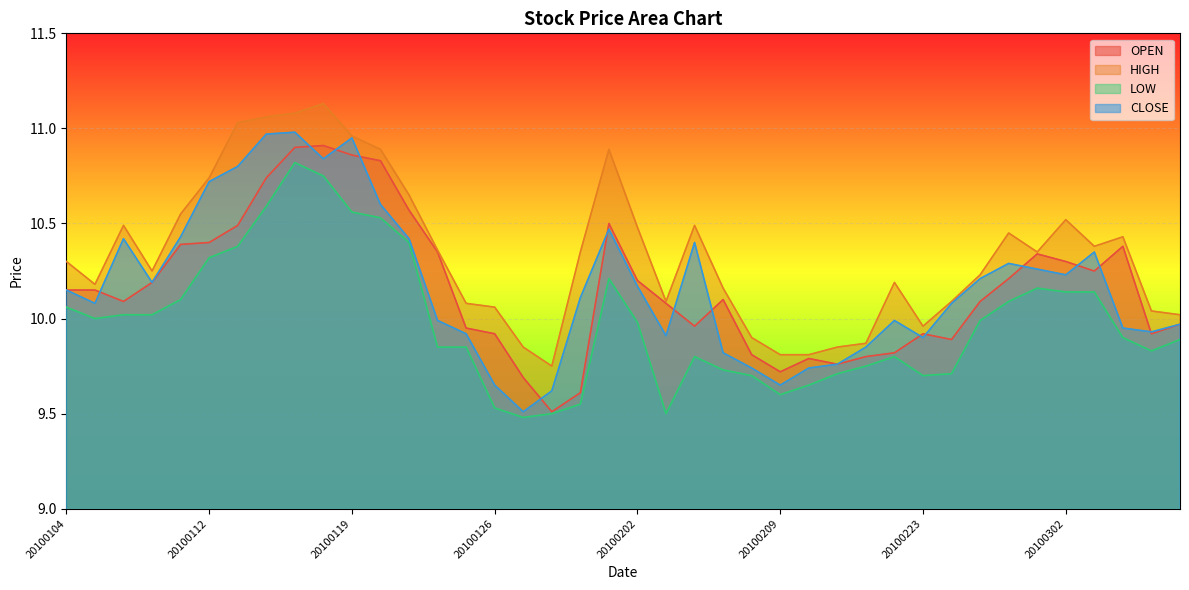

True or false: OPEN and CLOSE intersect in this chart.

True